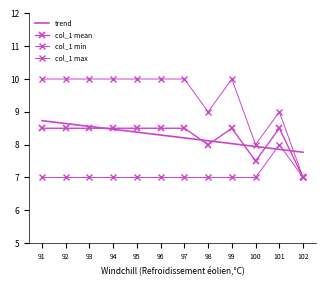

The value of col_1 max at 94 is 13.0. True or false?

False